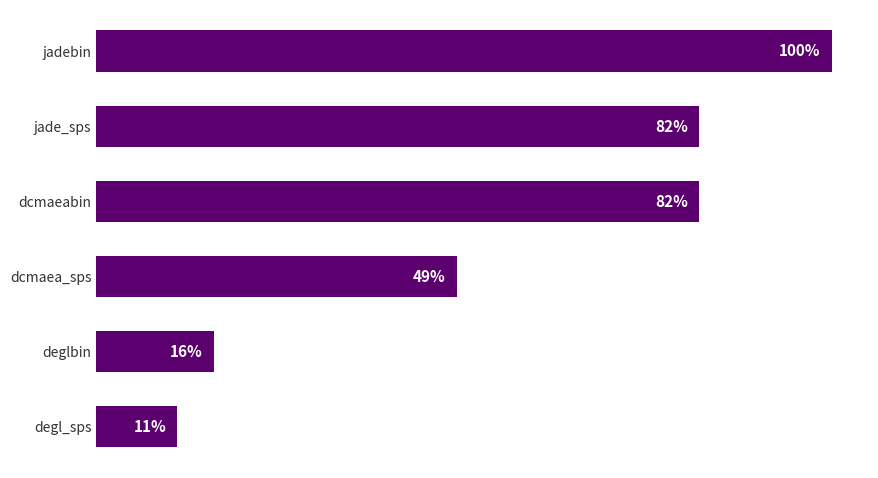

Which has a higher value, jadebin or dcmaeabin?

jadebin